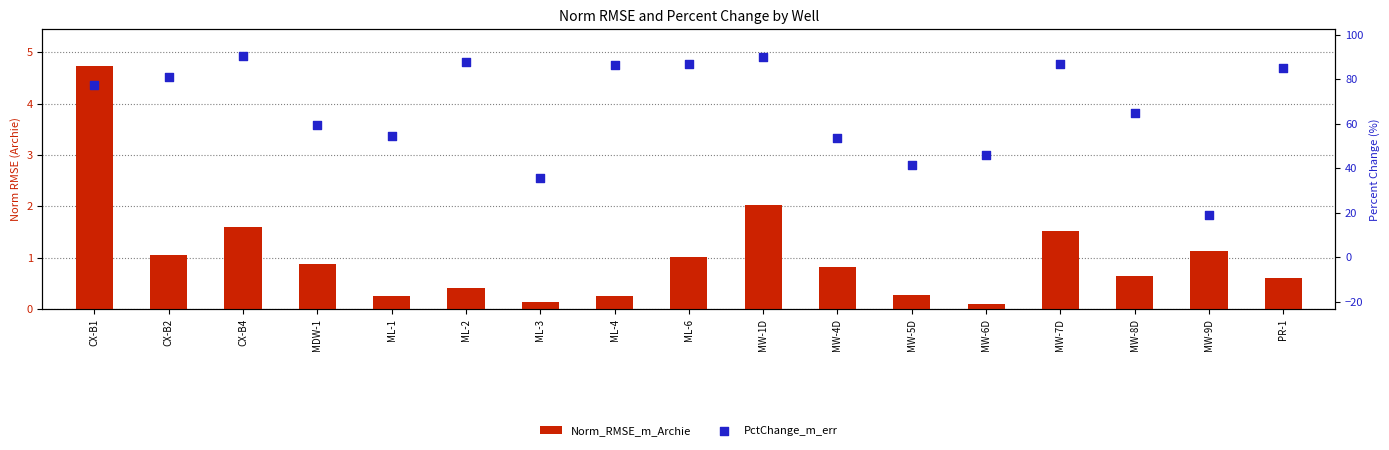

At how many categories does at least one series exceed 49?

13